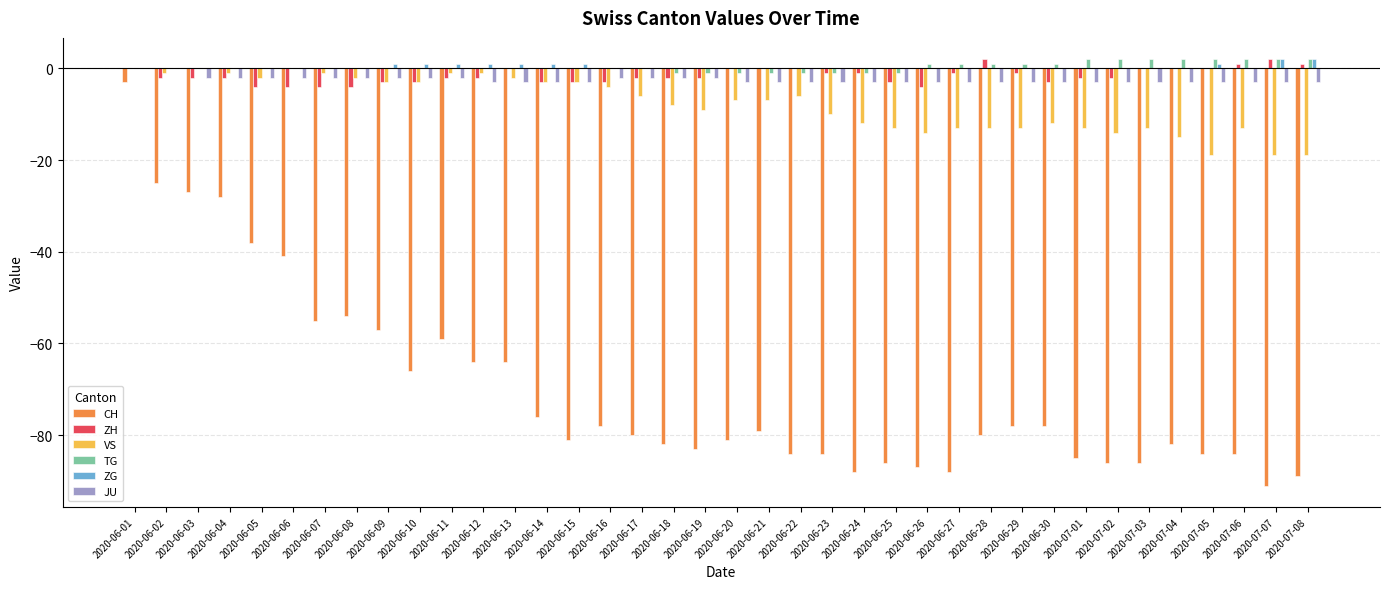

What is the average value of the ZH series?

-2